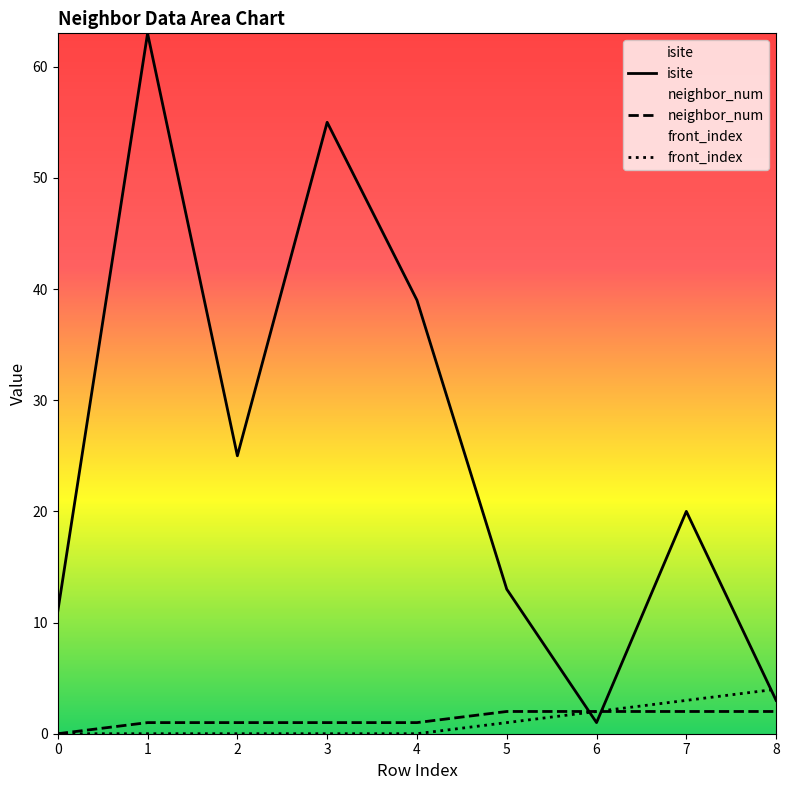

What is the difference between the highest and lowest values at 1?

63